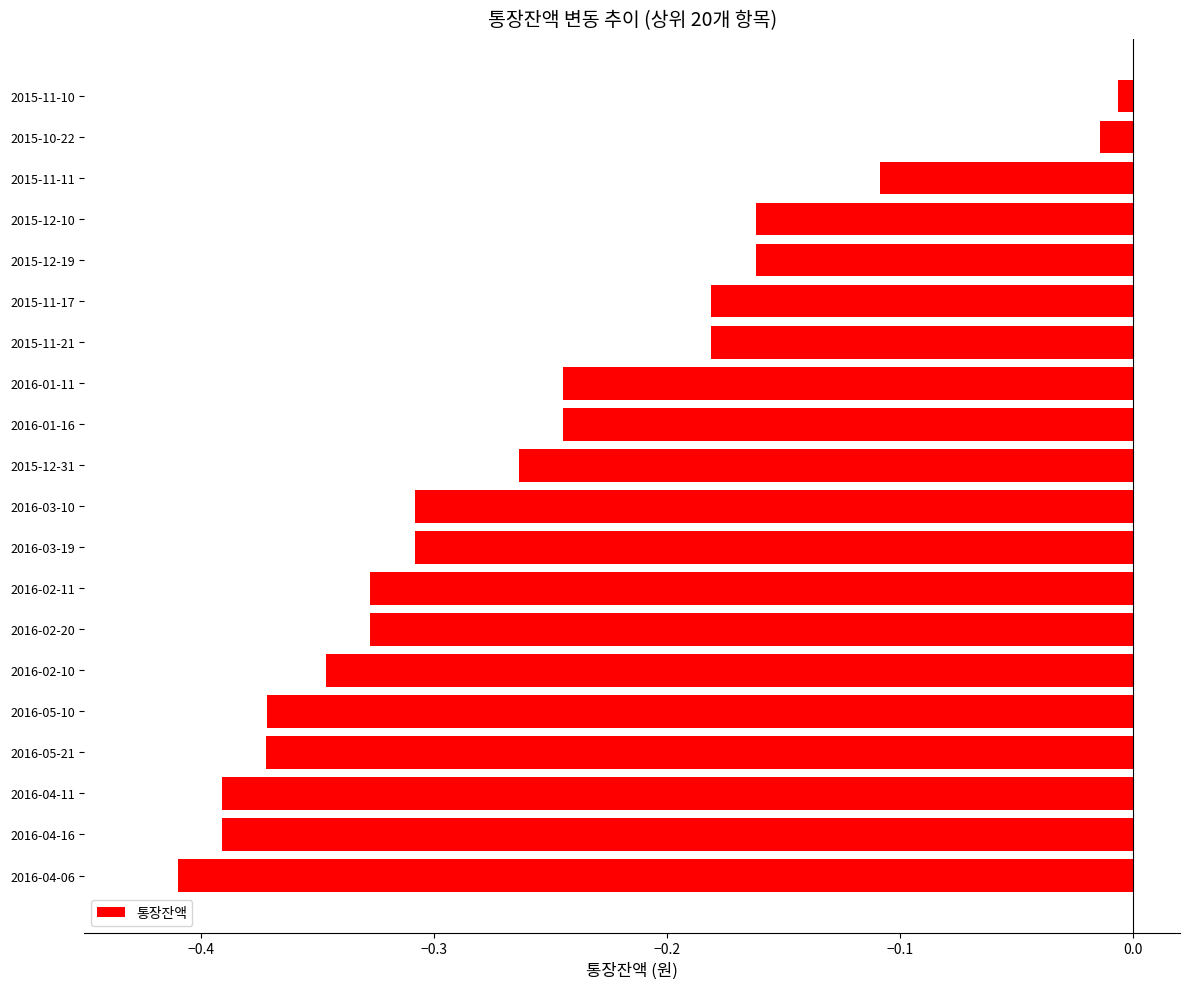

True or false: the data shows -0.3 at 2015-12-19.

False